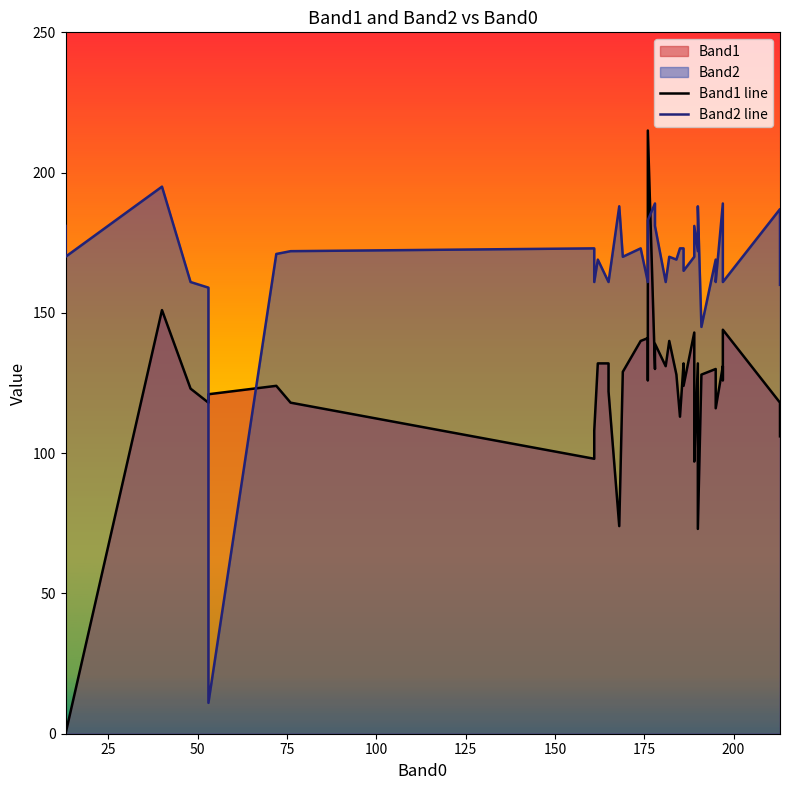

How many interior local peaks does the Band2 line series have?

12